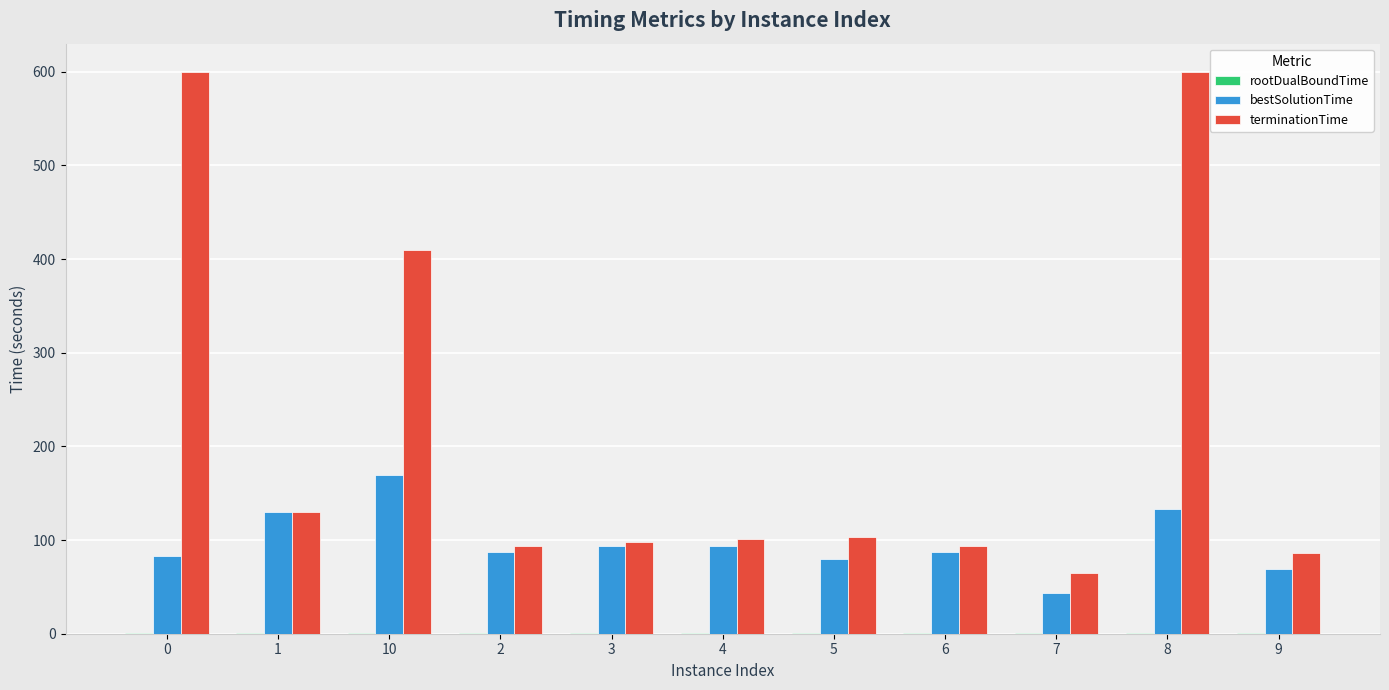

Which series has the largest total across all categories?

terminationTime